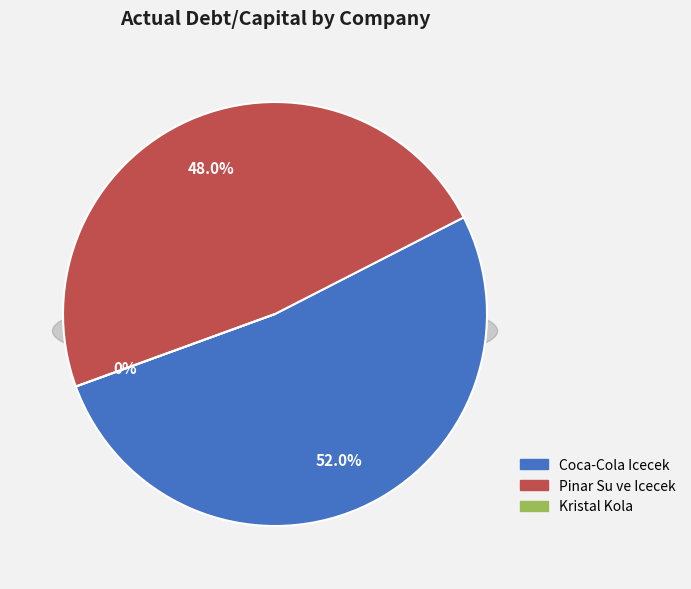

Which category has the smallest portion of the pie?

Kristal Kola